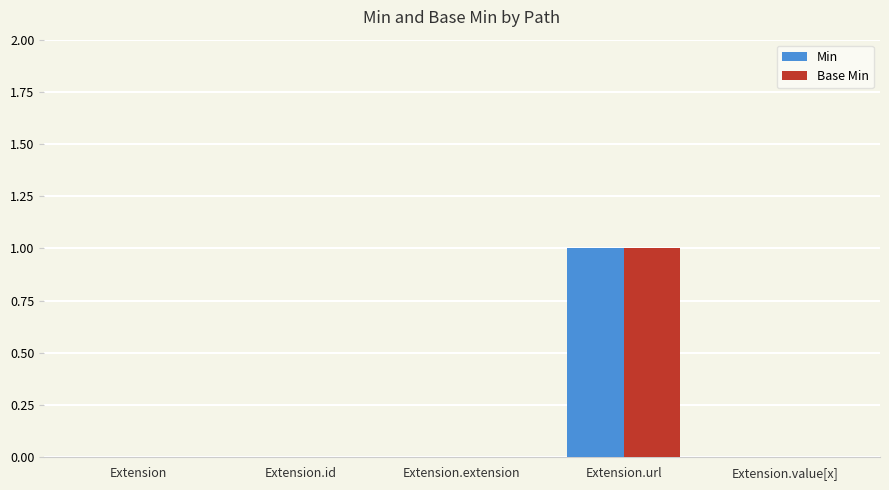

Are the bars horizontal?

No